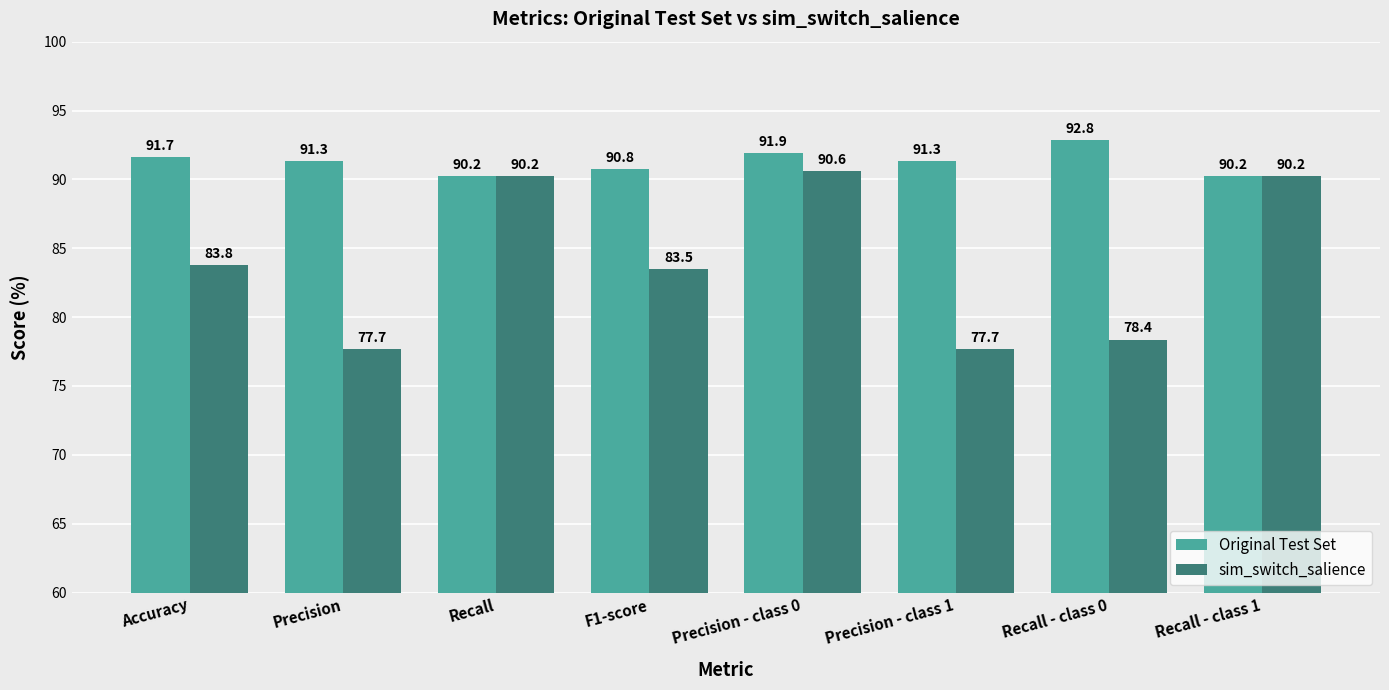

How many groups of bars are there?

8